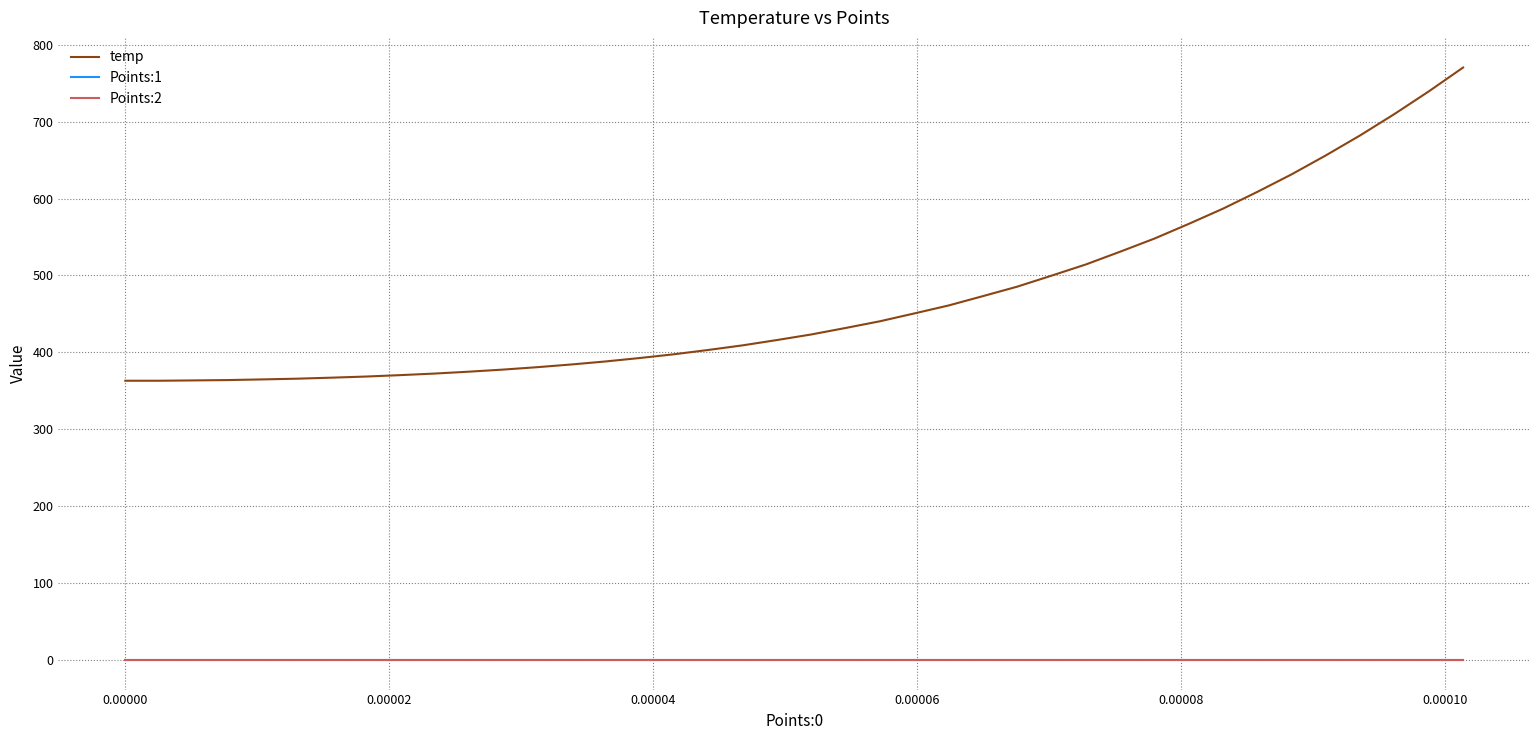

True or false: Points:2 and temp intersect in this chart.

False